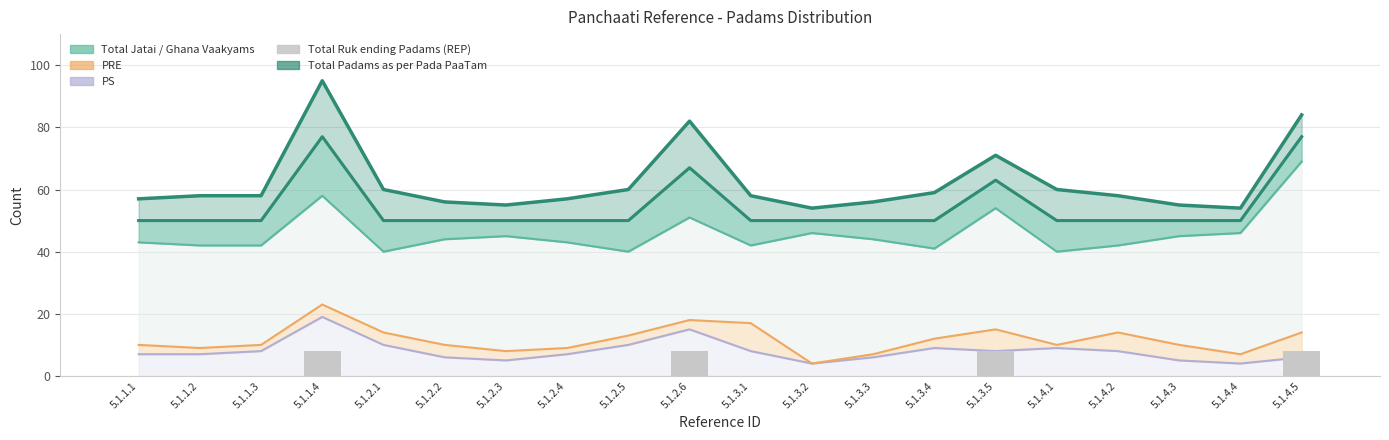

What is the label of the 9th bar from the right?

5.1.3.2